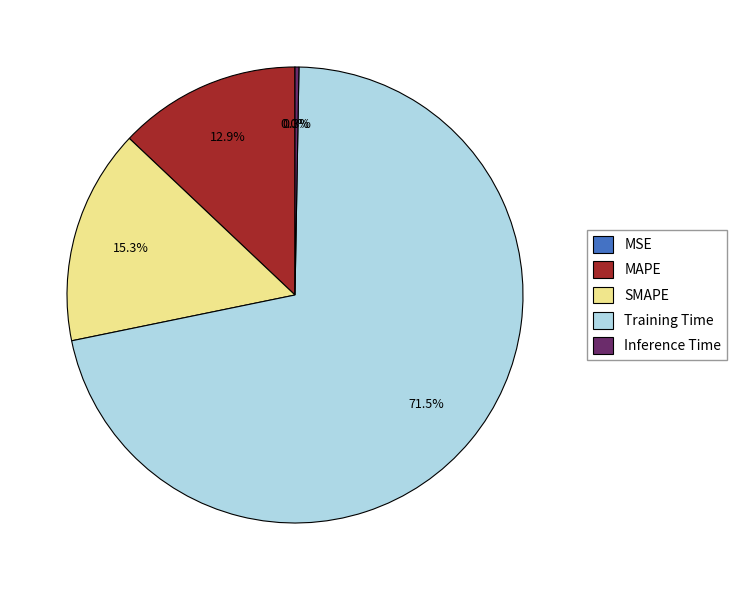

Is Training Time the majority of the pie?

Yes